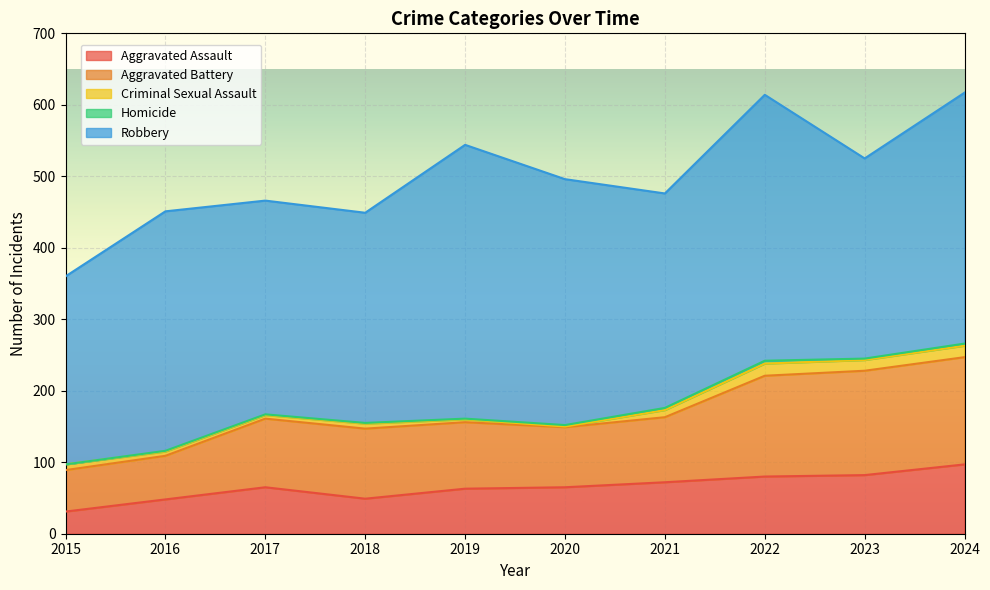

How many intersections are there between Criminal Sexual Assault and Homicide?

2